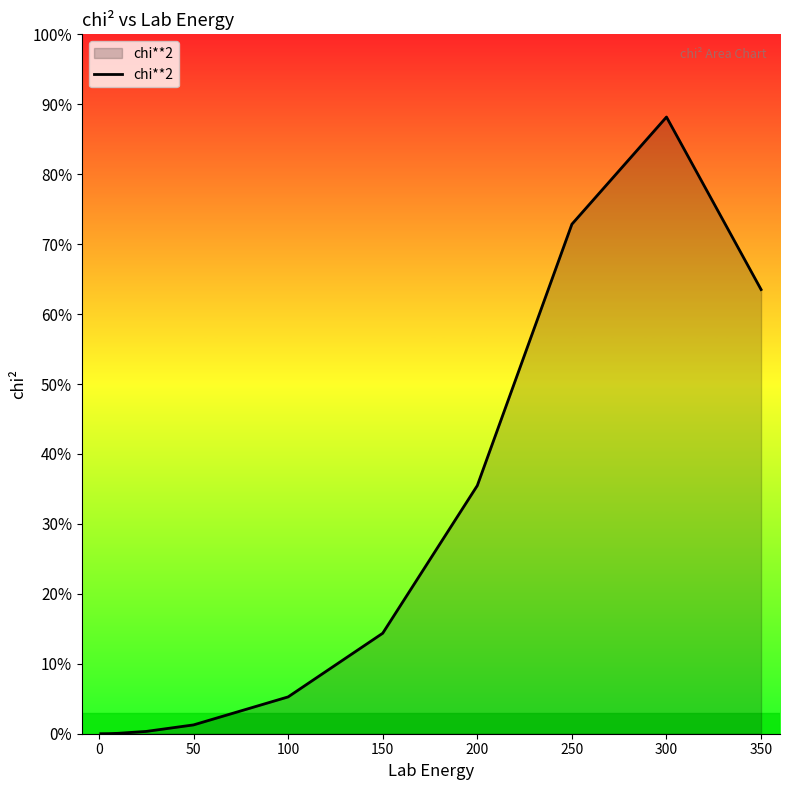

Does the chart display data point markers on the line(s)?

No